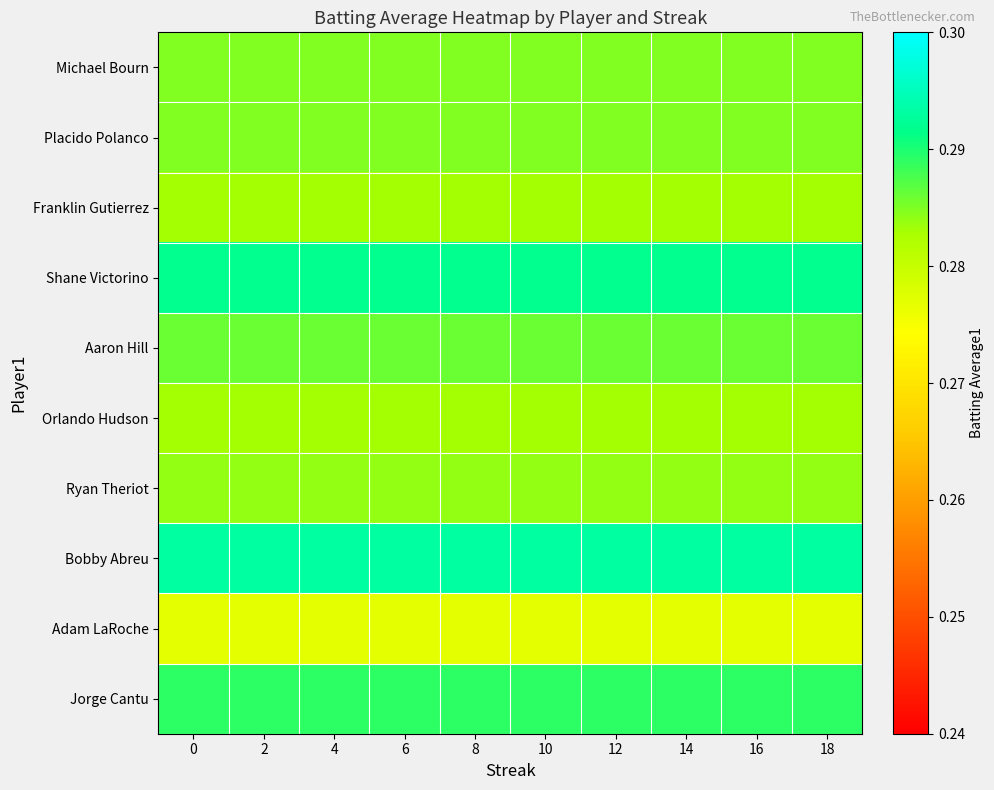

At how many categories does at least one series exceed 0?

10